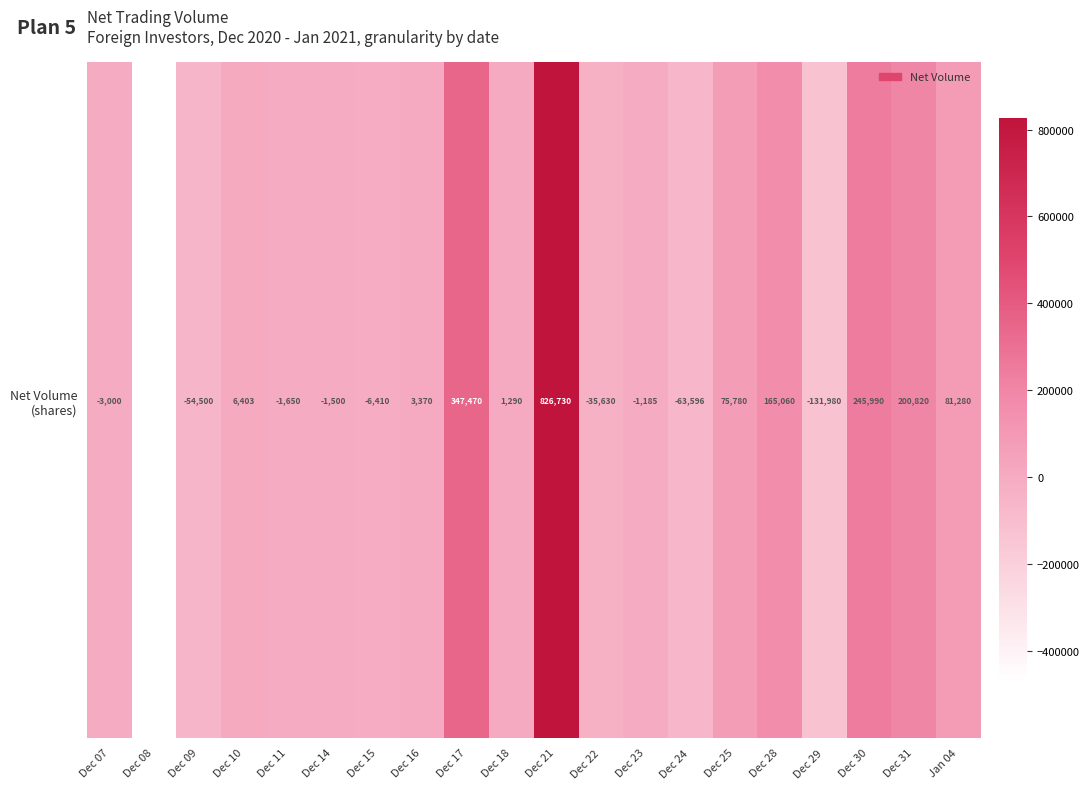

What is the sum of the values at Dec 30 and Dec 14?

244490